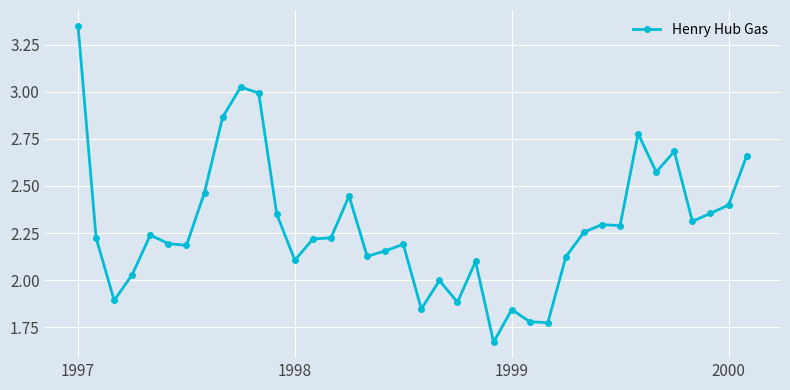

True or false: there are more than 2 points higher than both neighbors.

True